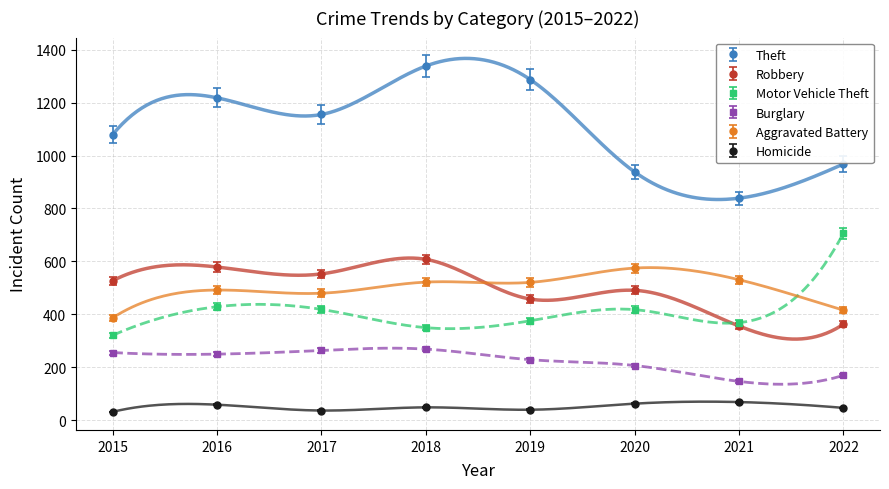

Is it true that Theft equals 1775.5 at 2018?

False